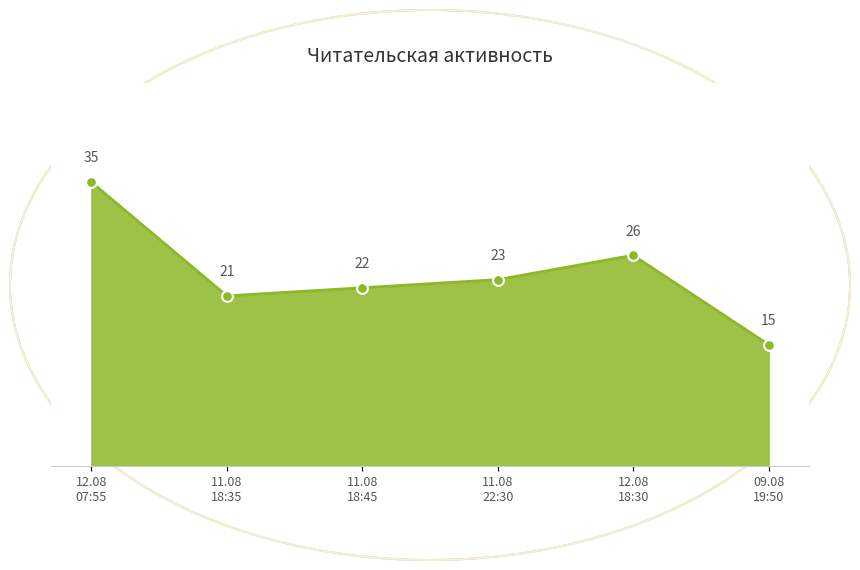

What is the minimum value shown in the chart?

15